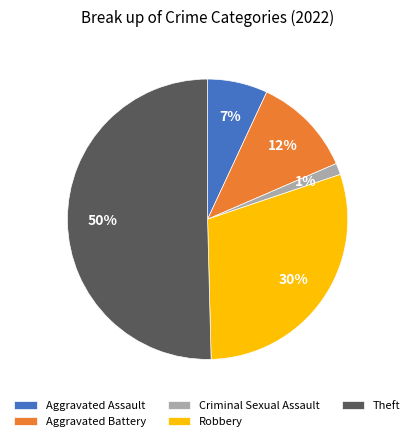

Which category has the smallest portion of the pie?

Criminal Sexual Assault